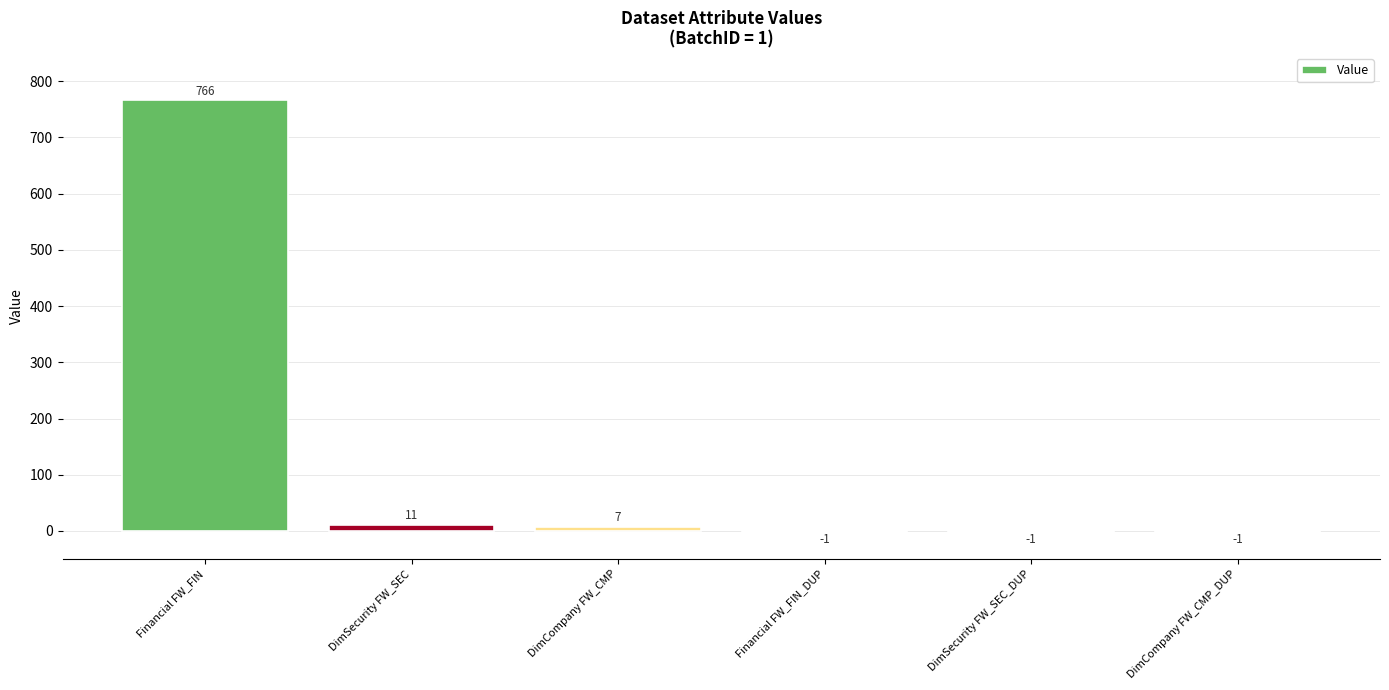

The chart shows a value of -1 at Financial FW_FIN_DUP. True or false?

True